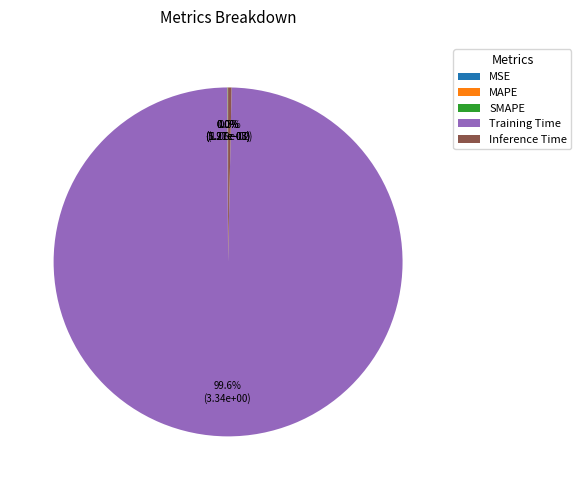

Which category has the biggest portion of the pie?

Training Time